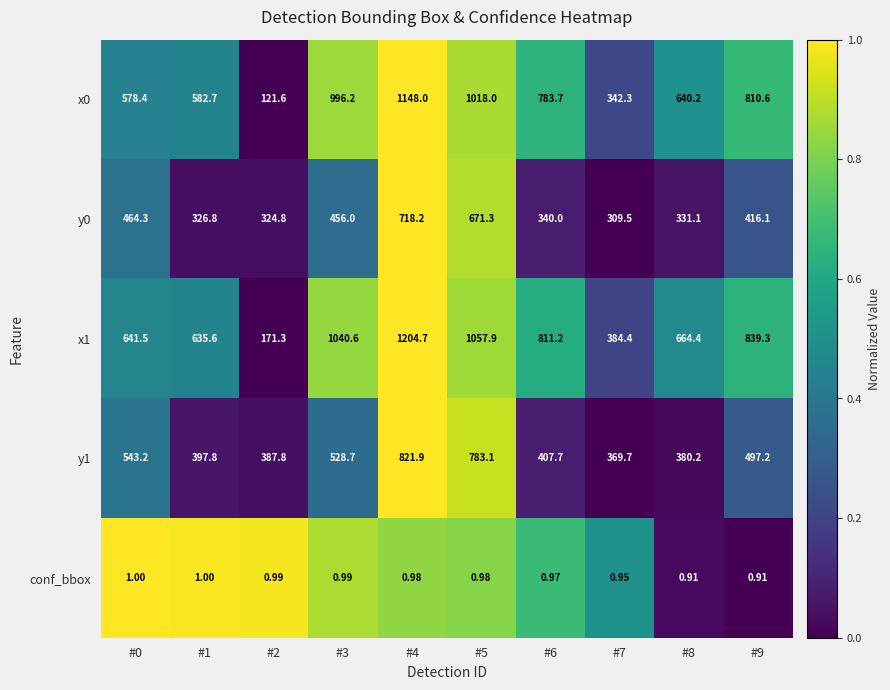

Is the value of conf_bbox at #0 greater than the value of x0 at #2?

No